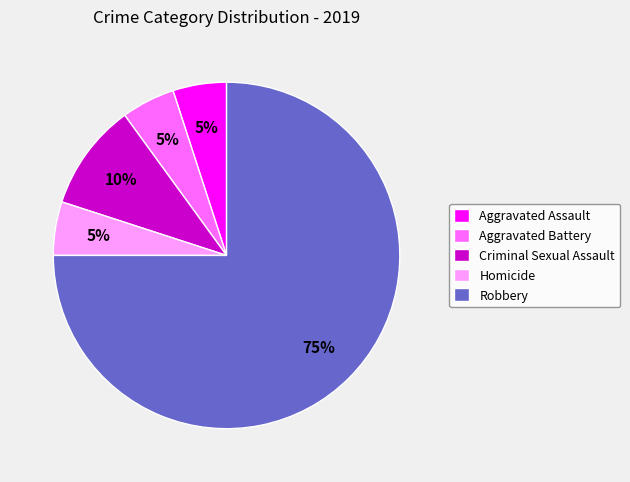

Which category has the biggest portion of the pie?

Robbery